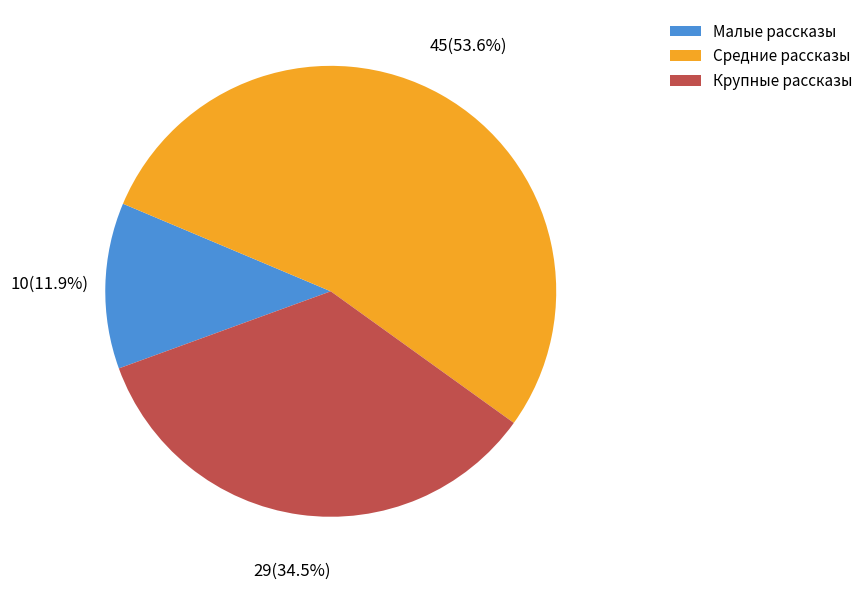

Does Средние рассказы account for over 50% of the chart?

Yes